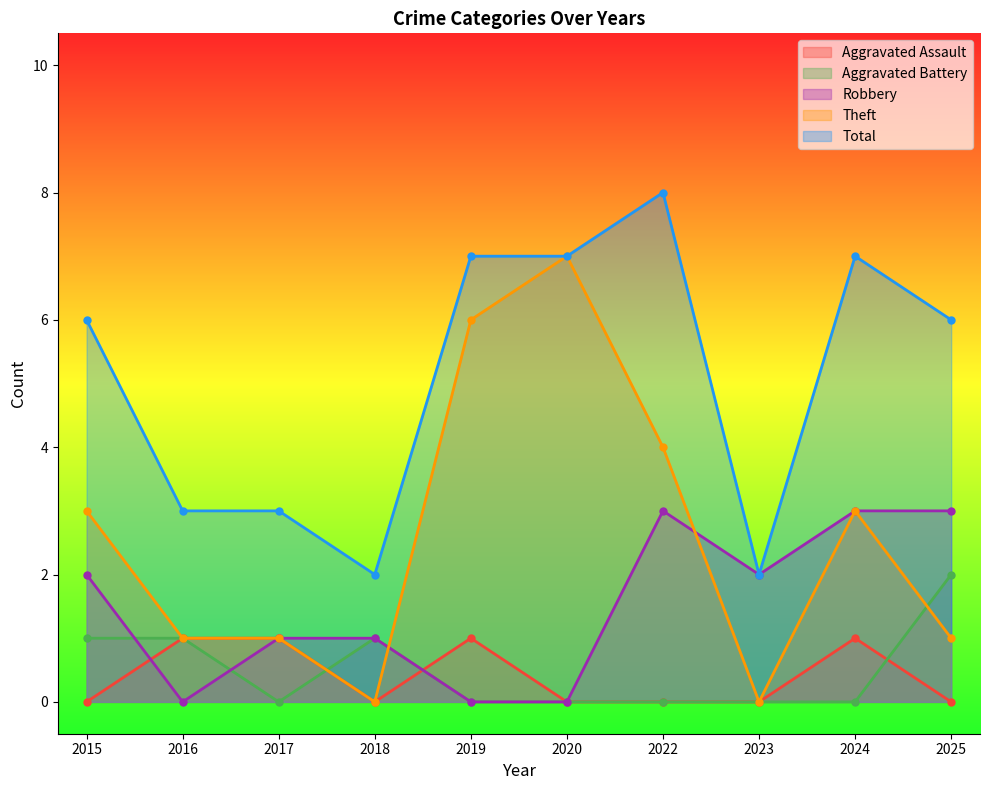

At which category does the chart reach its peak across all series?

2022